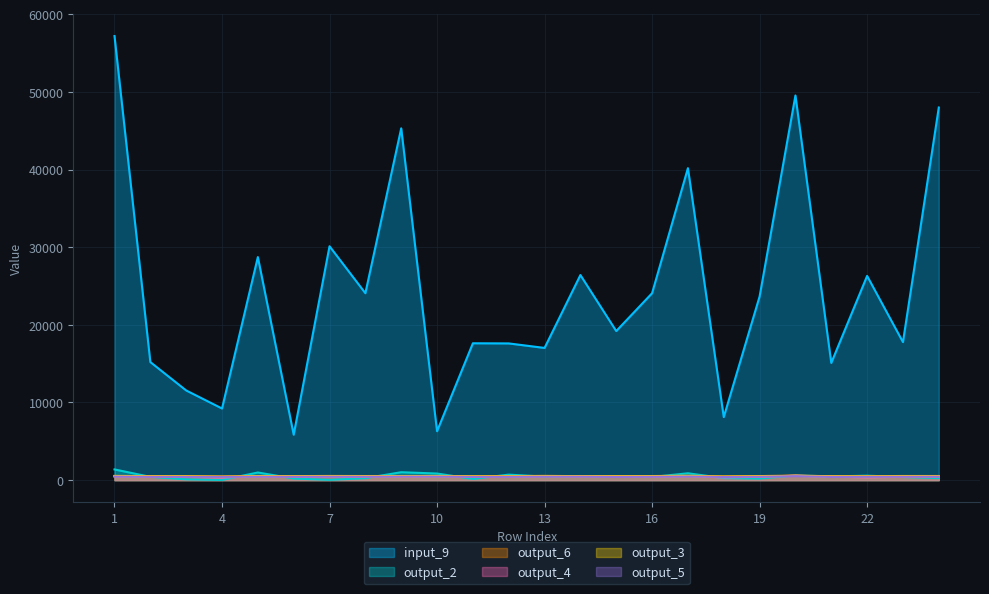

Reading right to left, extract all data points from this chart.

input_9: 47989.5	17776.8	26299.5	15093.8	49539.2	23650.0	8118.8	40180.0	24073.0	19200.0	26413.0	17025.0	17606.2	17625.0	6299.0	45306.2	24075.0	30122.0	5850.0	28729.0	9225.0	11549.0	15206.2	57192.8
output_2: 266.0	397.0	572.0	473.0	611.0	202.0	261.0	881.0	405.0	415.0	528.0	457.0	705.0	154.0	848.0	1017.0	249.0	36.0	201.0	982.0	21.0	100.0	418.0	1378.0
output_3: 495.1	498.8	470.8	470.0	545.8	492.6	451.7	520.6	493.2	485.4	484.5	514.6	481.8	474.1	507.7	500.8	495.1	500.0	485.7	501.8	432.4	477.1	486.7	514.1
output_4: 466.8	433.0	361.4	441.7	576.3	430.3	347.7	524.0	428.8	423.0	471.3	493.2	422.2	407.3	506.6	463.3	465.6	448.5	430.1	471.5	339.3	415.8	429.3	501.6
output_5: 440.0	431.9	426.3	411.4	514.8	428.9	406.2	464.8	430.3	414.4	436.6	447.1	423.0	419.1	454.3	450.5	435.0	442.9	426.8	436.3	418.9	418.9	422.6	459.8
output_6: 530.4	533.0	505.3	499.3	587.4	521.6	478.8	566.2	525.9	514.0	510.9	546.9	512.2	509.7	541.1	532.4	526.5	536.3	515.2	529.6	480.5	511.8	512.0	549.7